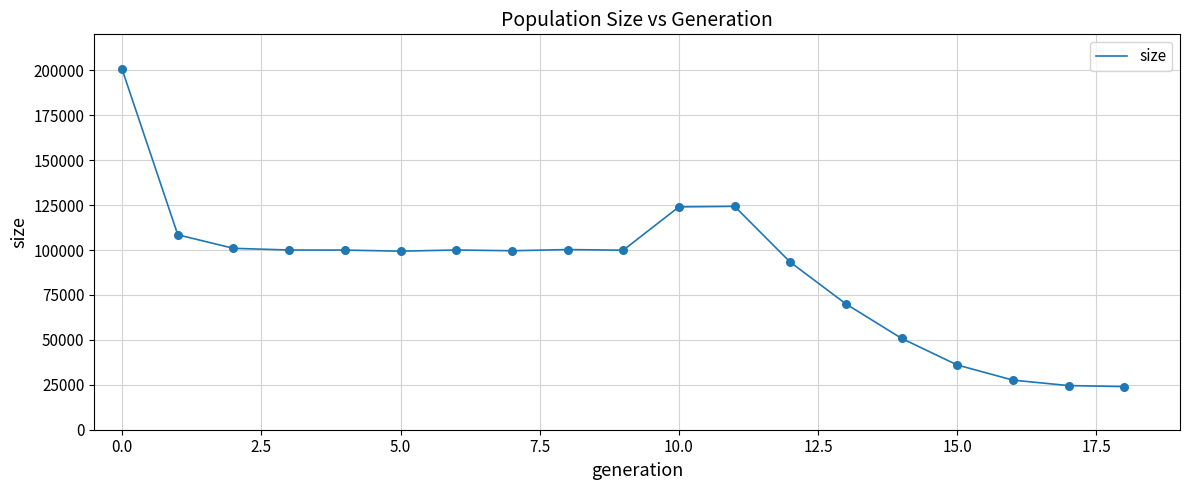

What is the smallest value displayed?

24000